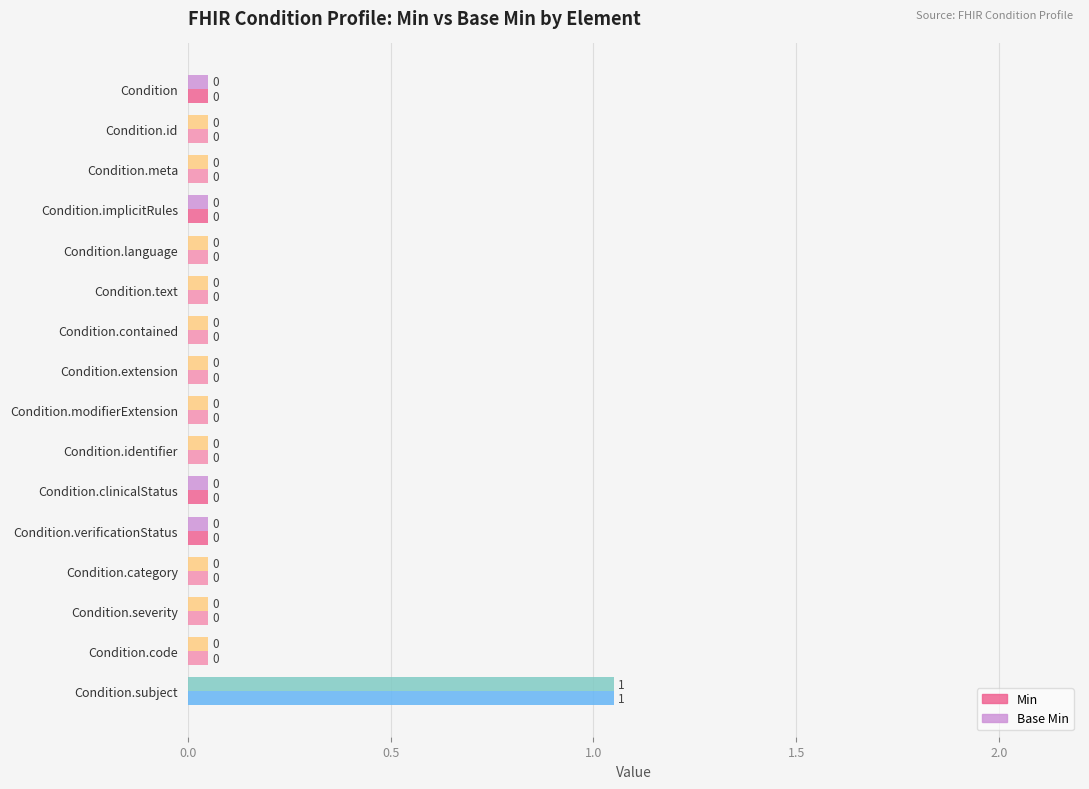

At which category is the sum across all series the highest?

Condition.subject